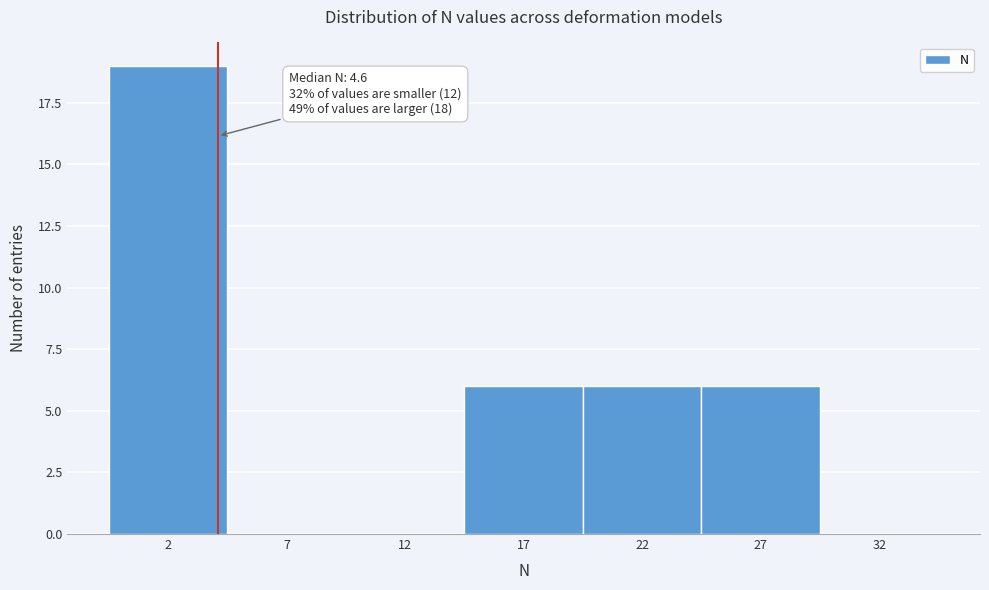

Reading left to right, extract all data points from this chart.

2=19	7=0	12=0	17=6	22=6	27=6	32=0